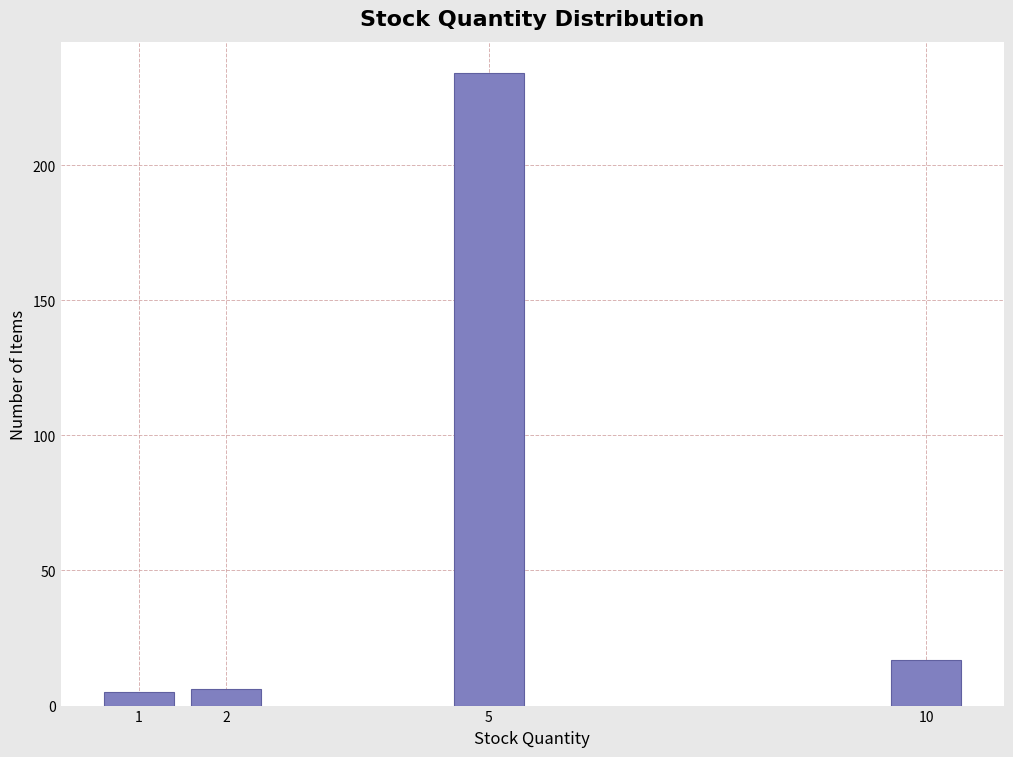

Reading right to left, transcribe all the data shown in this chart.

17	234	6	5